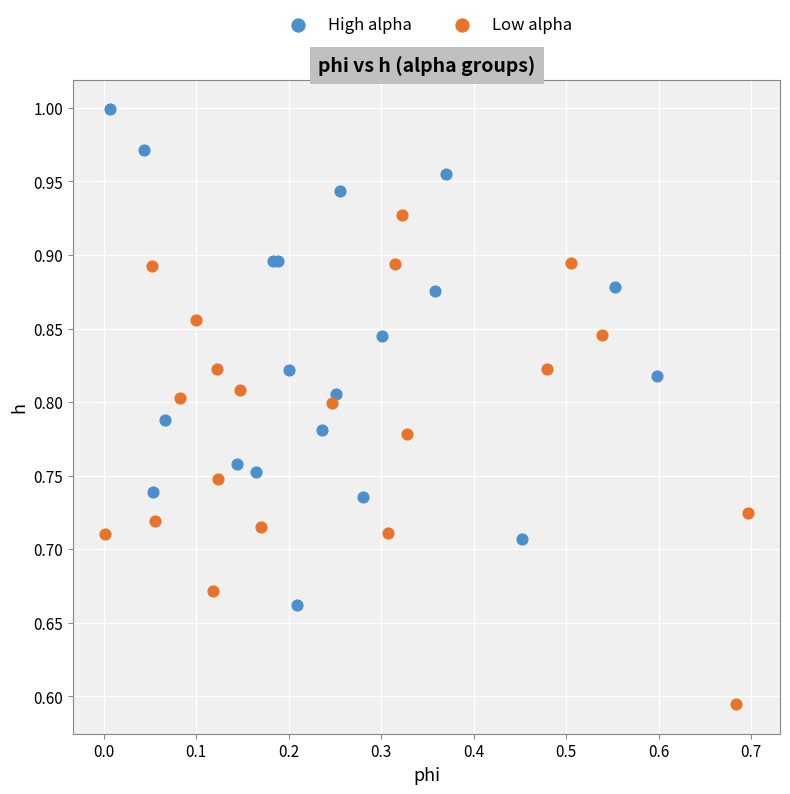

Which series has the largest Y range (max minus min)?

High alpha